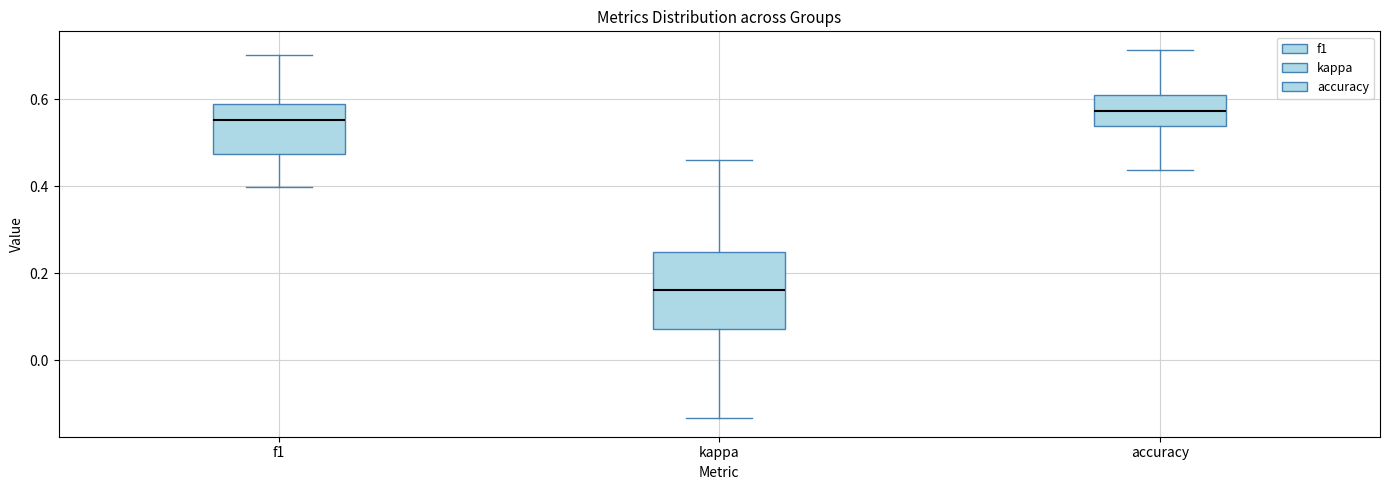

Reading left to right, read every box against the y-axis: the position of its median line, the range the box covers, and the ends of its whiskers. The values are not printed on the chart, so give them approximately, as read against the axis.

f1: median 0.56, box 0.48 to 0.60, whiskers 0.40 to 0.70
kappa: median 0.16, box 0.08 to 0.24, whiskers -0.14 to 0.46
accuracy: median 0.58, box 0.54 to 0.62, whiskers 0.44 to 0.72